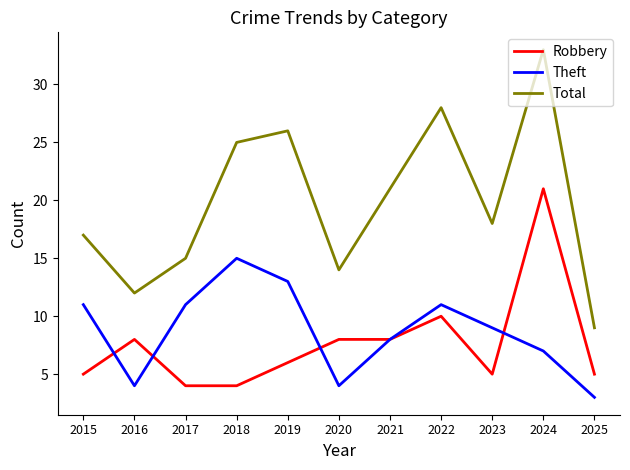

True or false: Total and Robbery cross at least once.

False